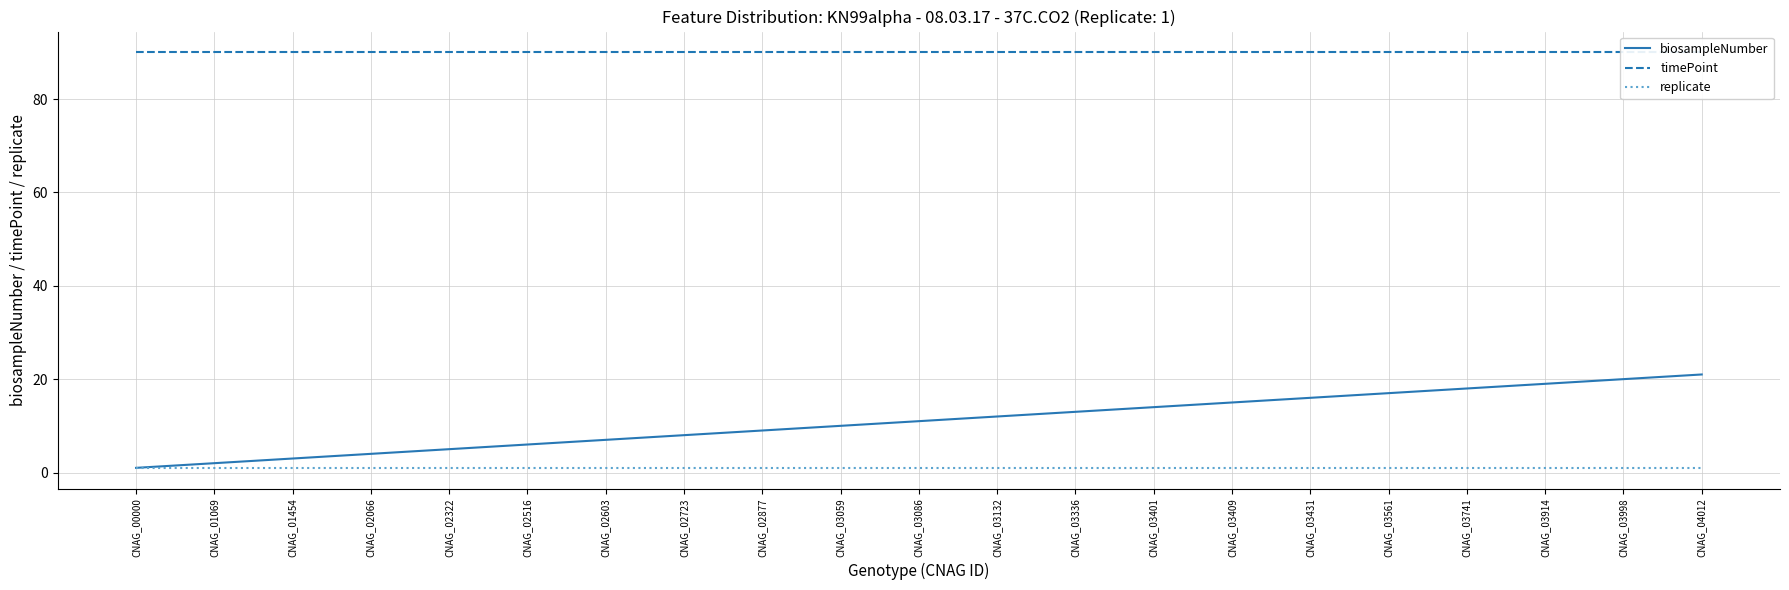

What is the value of the replicate point at the 5th from the left?

1